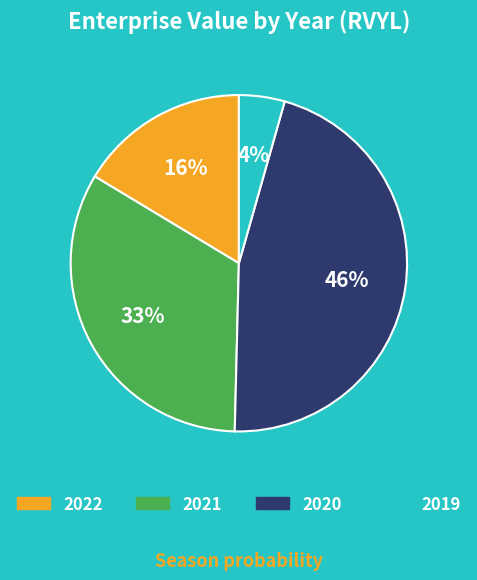

To the nearest percent, what is the difference between the 2022 and 2019 slice percentages?

12%